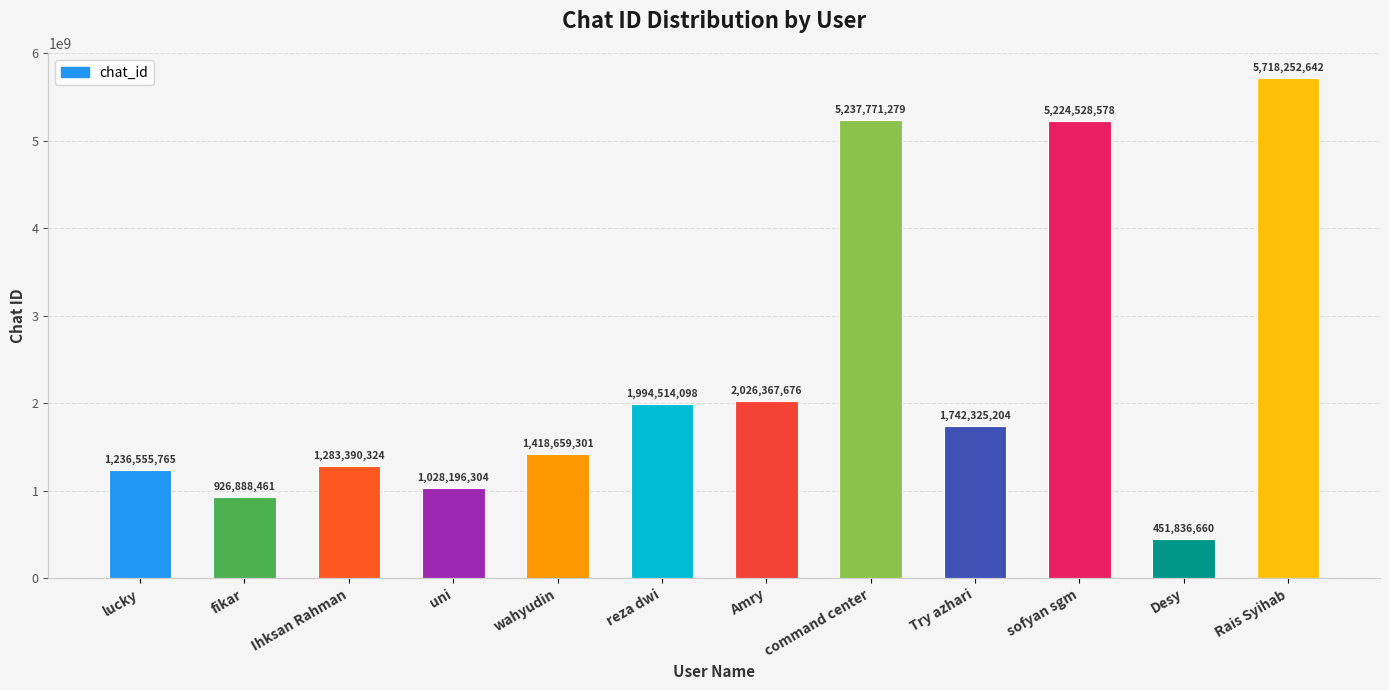

What is the change in value from reza dwi to sofyan sgm?

+3230014480